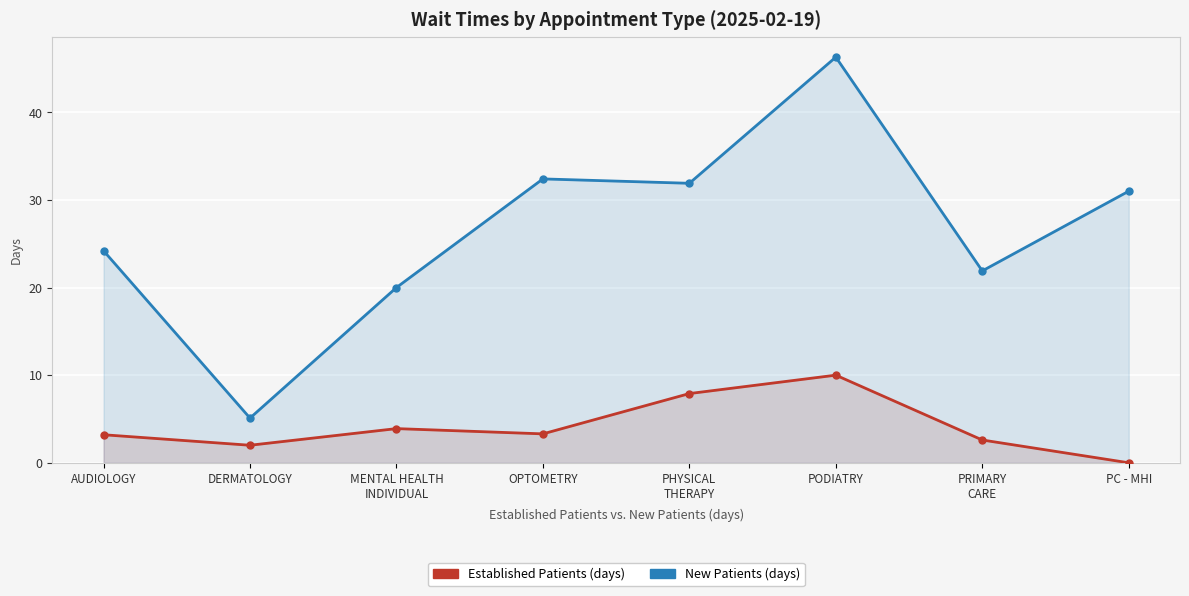

What is the minimum value for NewPatients?

5.1